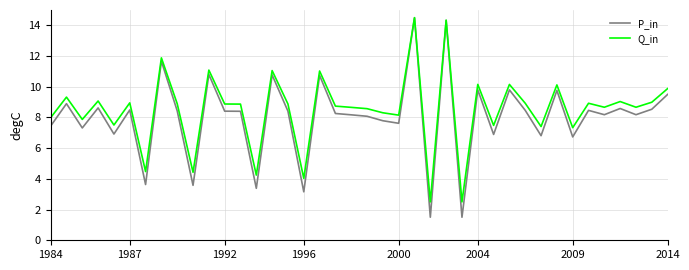

What is the maximum value for P_in?

14.5